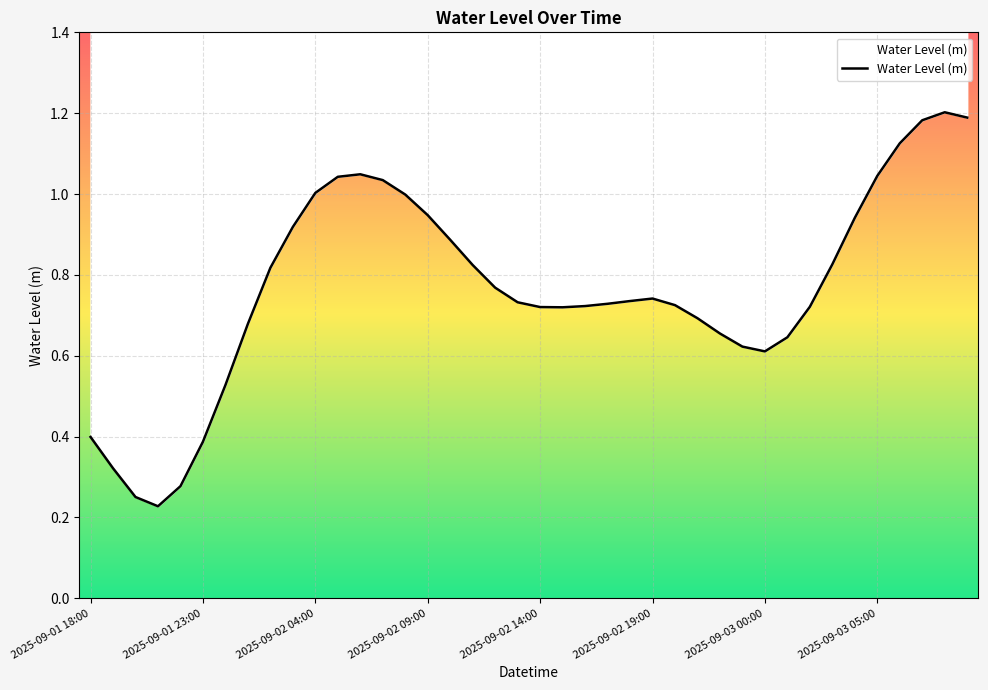

Which has a higher value, 8 or 29?

8